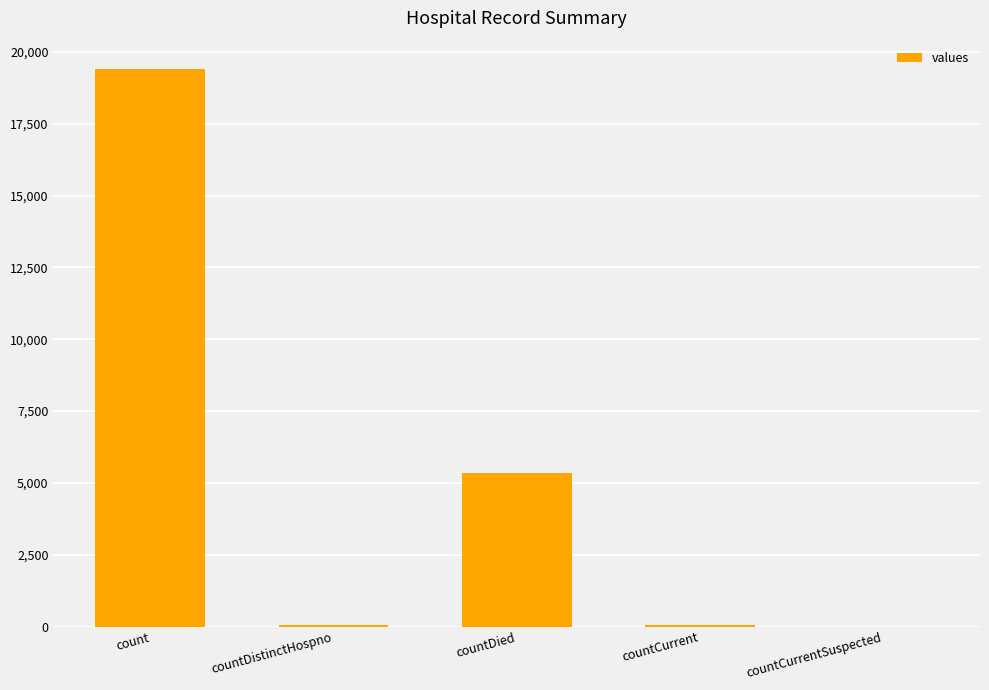

The value at countCurrent is 60. True or false?

True